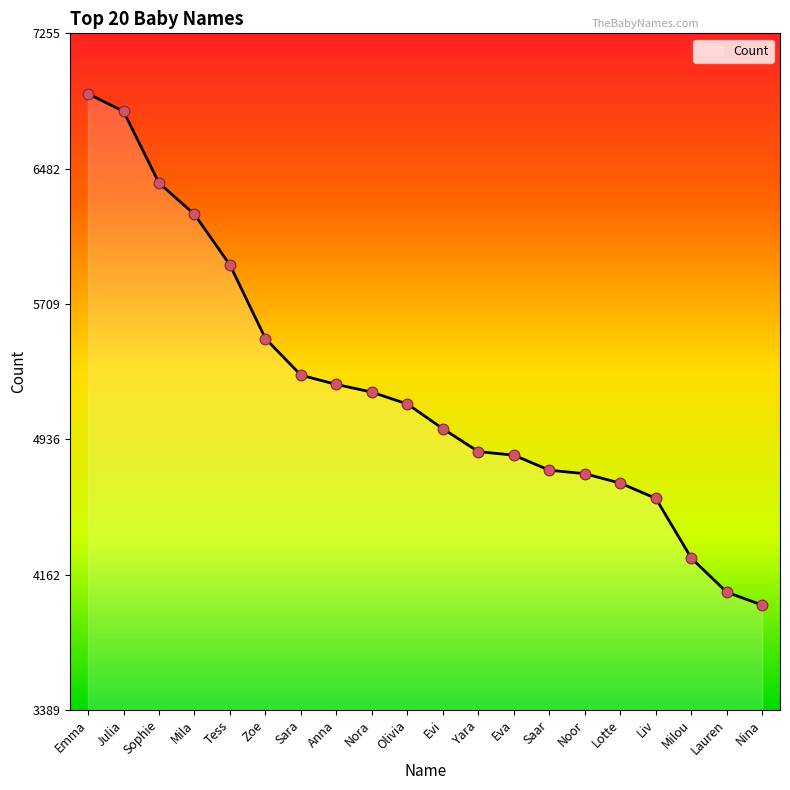

What is the change in value from Emma to Sophie?

-510